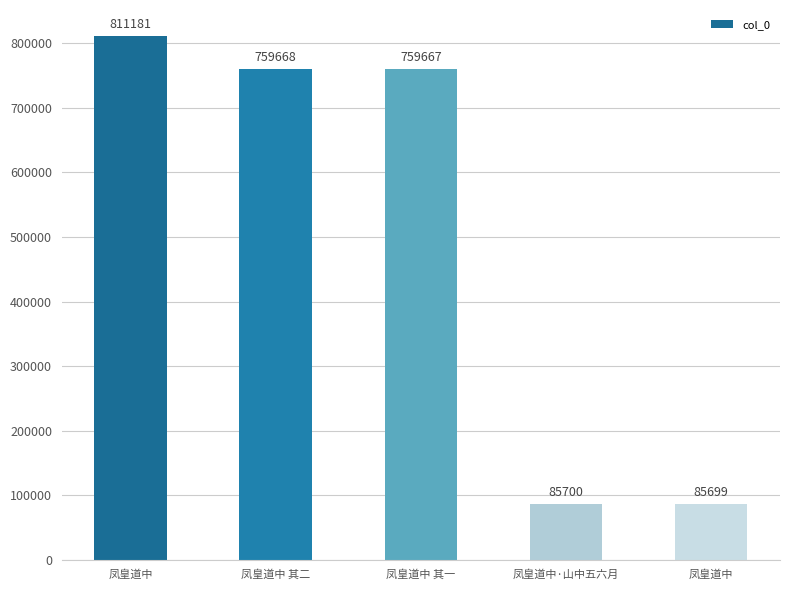

Rank the categories by value from lowest to highest.

凤皇道中, 凤皇道中·山中五六月, 凤皇道中 其一, 凤皇道中 其二, 凤皇道中